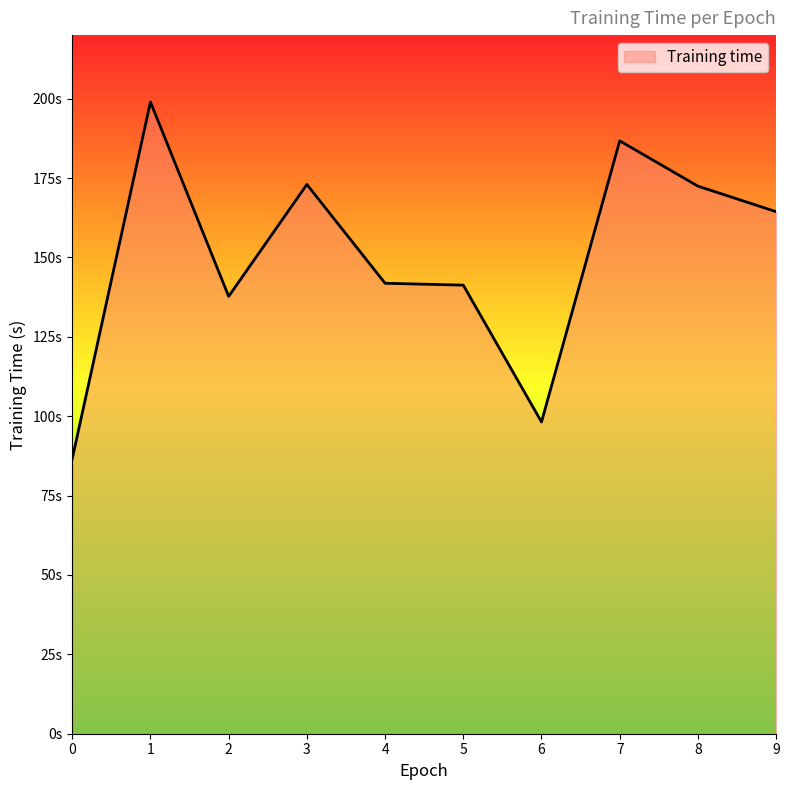

What is the average value?

150.1